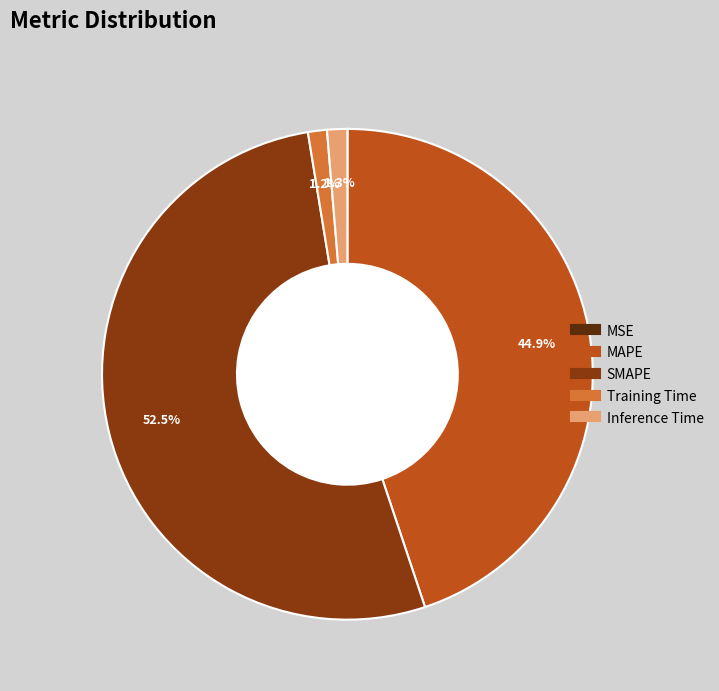

To the nearest percent, what is the difference between the largest and smallest slice percentages?

53%